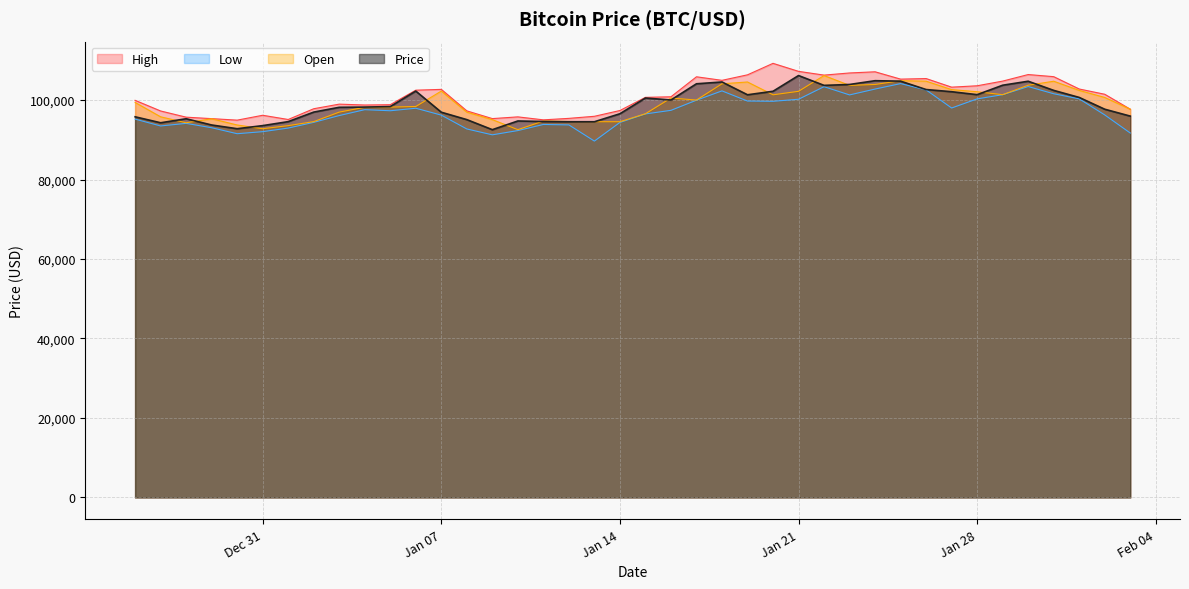

The value of Open at Jan 28 is 175943.3. True or false?

False